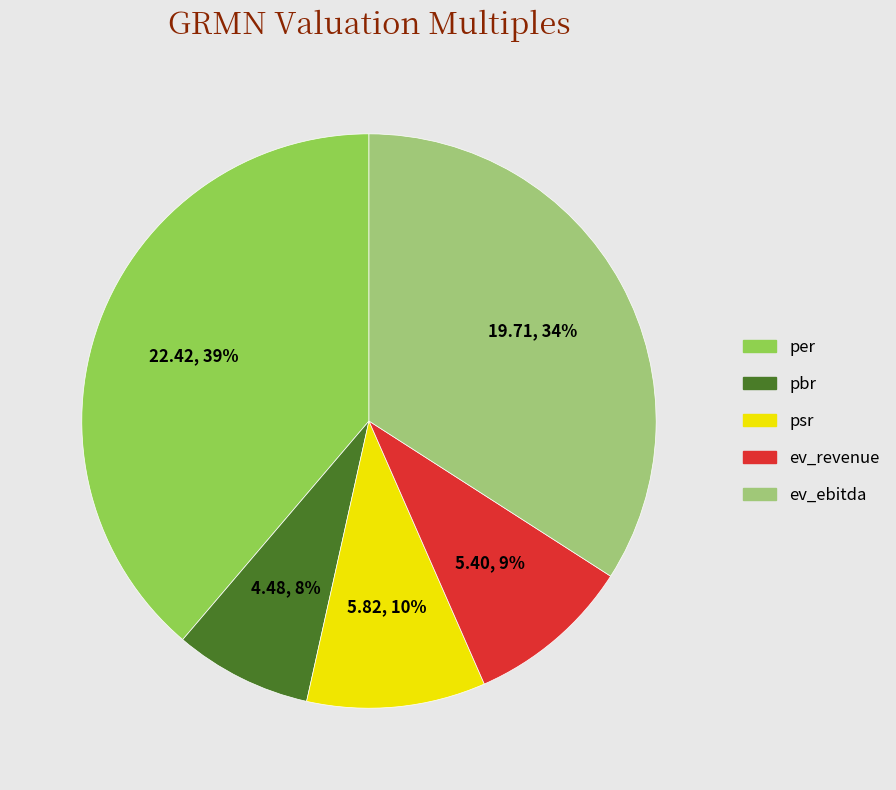

Approximately how many times larger is the value at per compared to ev_ebitda?

1.1